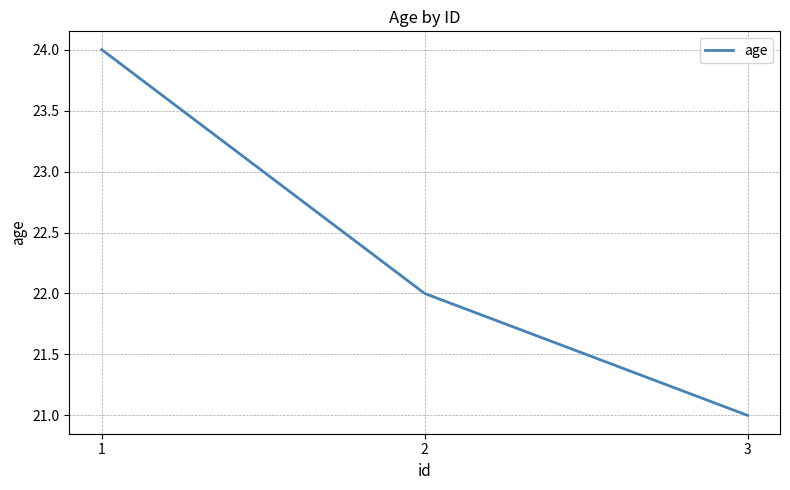

Is it true that the value at 1 is 24?

True